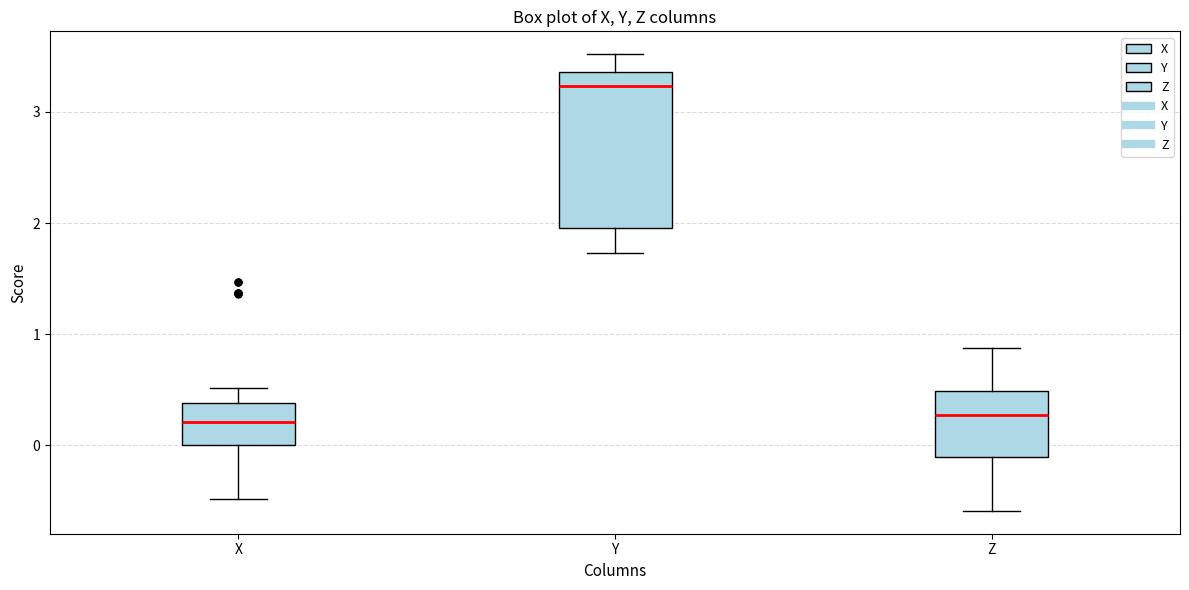

Where does the upper whisker of the box for Y end on the y-axis? The values are not printed on the chart, so give them approximately, as read against the axis.

3.5